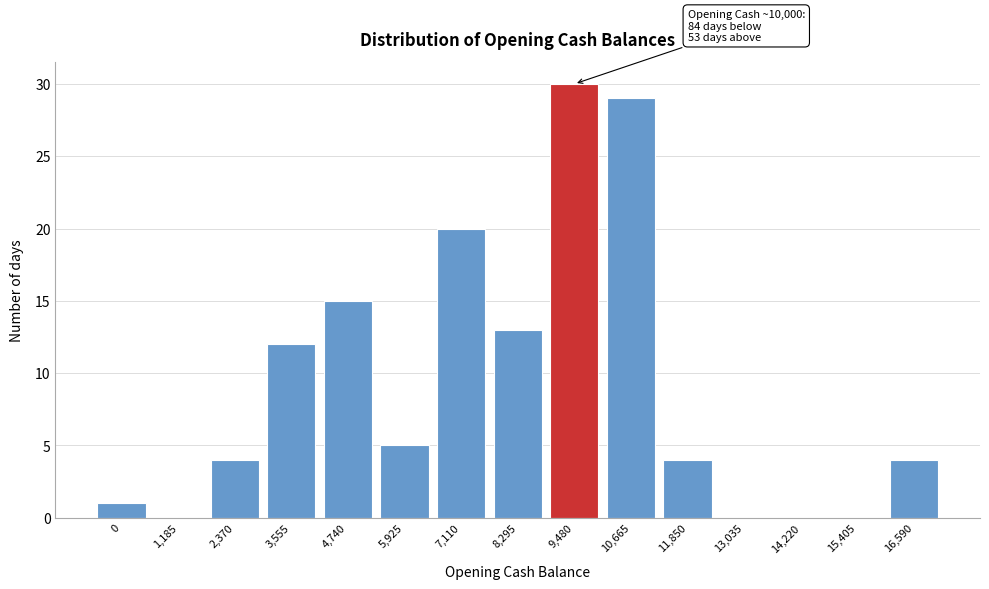

Reading left to right, extract all data points from this chart.

0=1	1,185=0	2,370=4	3,555=12	4,740=15	5,925=5	7,110=20	8,295=13	9,480=30	10,665=29	11,850=4	13,035=0	14,220=0	15,405=0	16,590=4